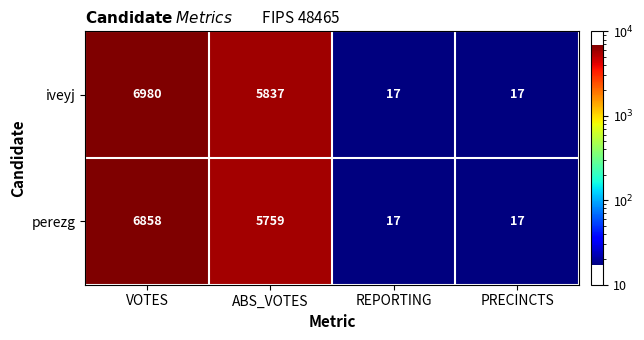

The iveyj series shows 17 at REPORTING. True or false?

True